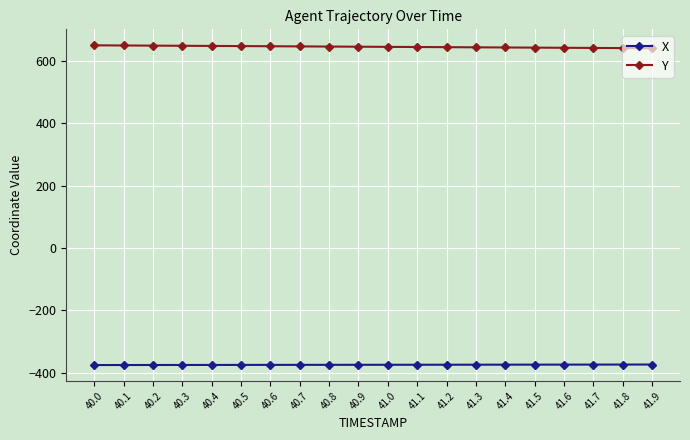

What is the label of the 11th point from the left?

41.0